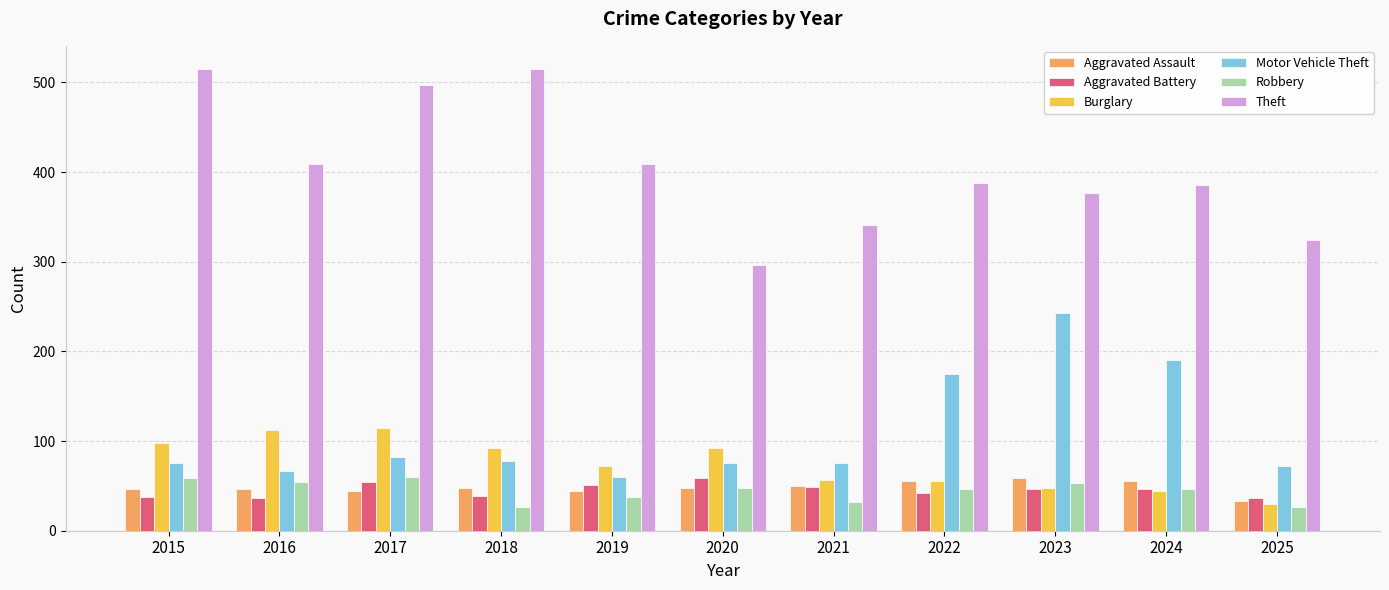

Which series has the largest total across all categories?

Theft